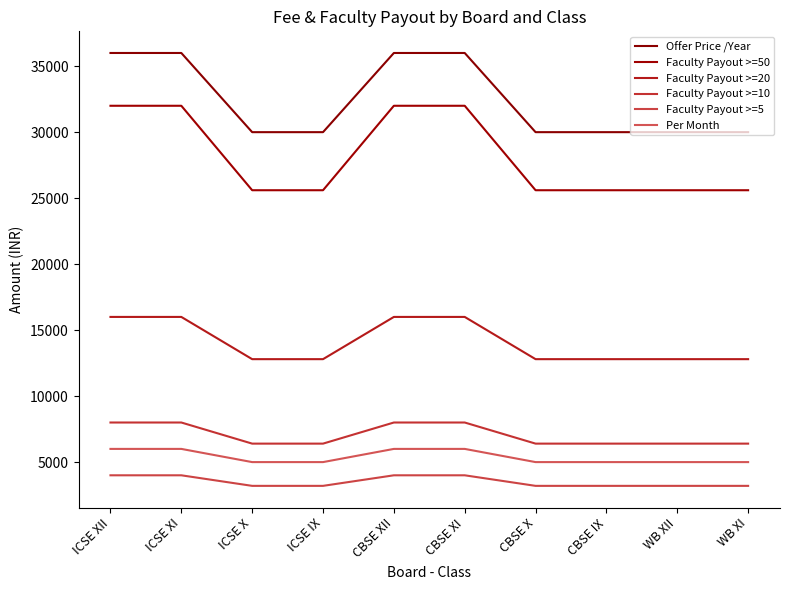

Is it true that Faculty Payout >=50 equals 13692 at ICSE X?

False